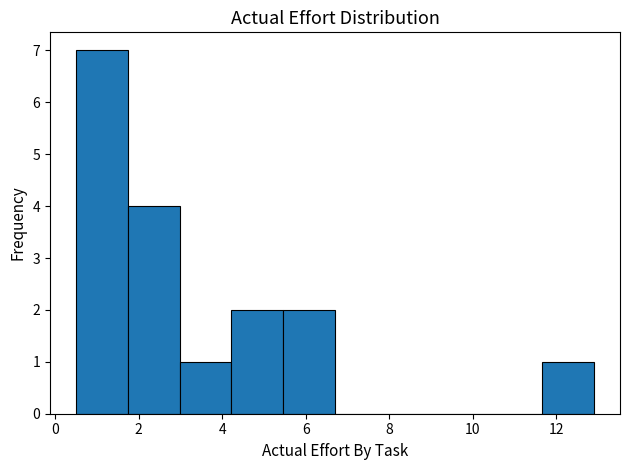

Reading left to right, list every bar in this chart as the range it spans on the x-axis followed by its height. Neither the bar edges nor the heights are printed on the chart, so give them approximately, as read against the axes.

0.50 to 1.74: 7
1.74 to 2.98: 4
2.98 to 4.22: 1
4.22 to 5.46: 2
5.46 to 6.70: 2
6.70 to 7.94: 0
7.94 to 9.18: 0
9.18 to 10.42: 0
10.42 to 11.66: 0
11.66 to 12.90: 1